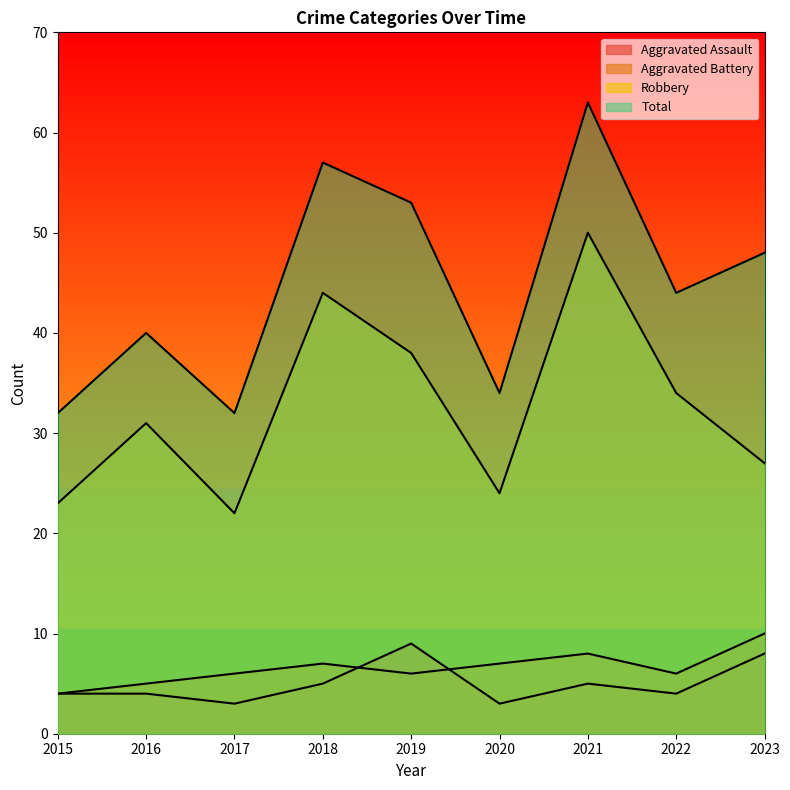

Where does the Robbery series first go above 31?

2018